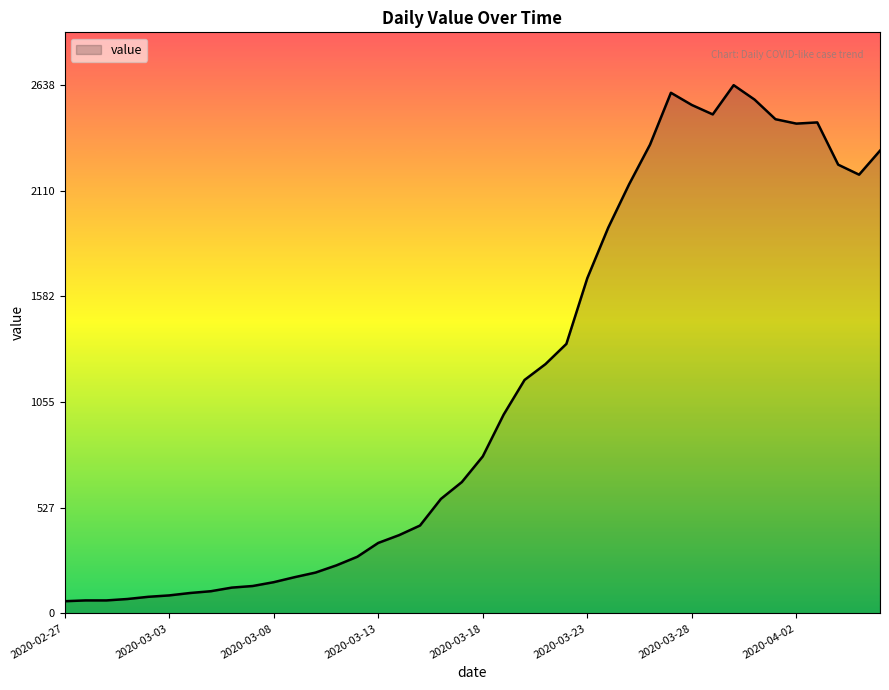

What is the minimum value shown in the chart?

61